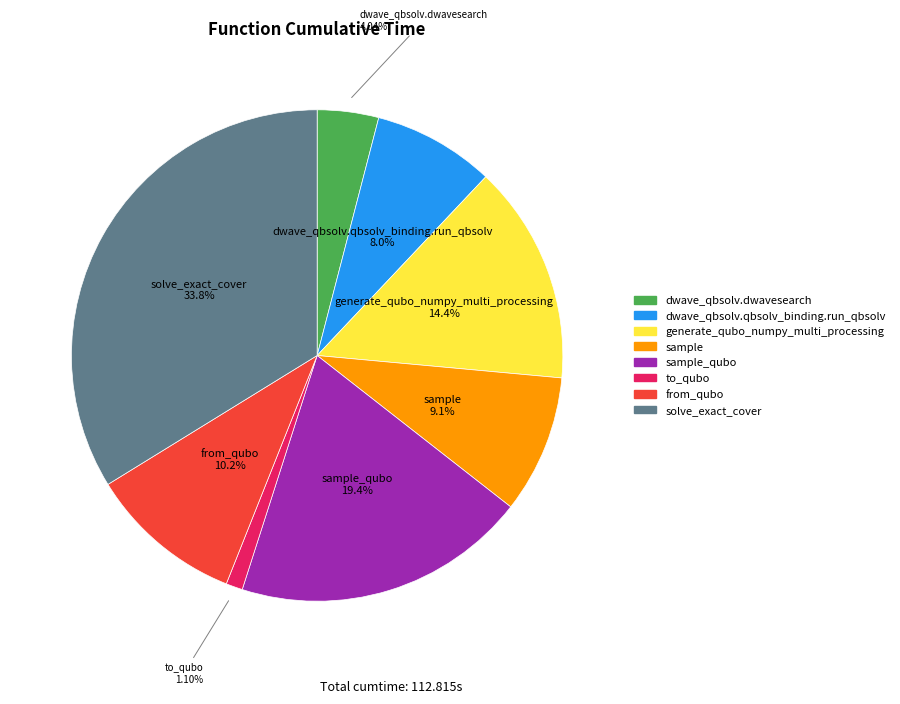

Does any single category account for the majority?

No